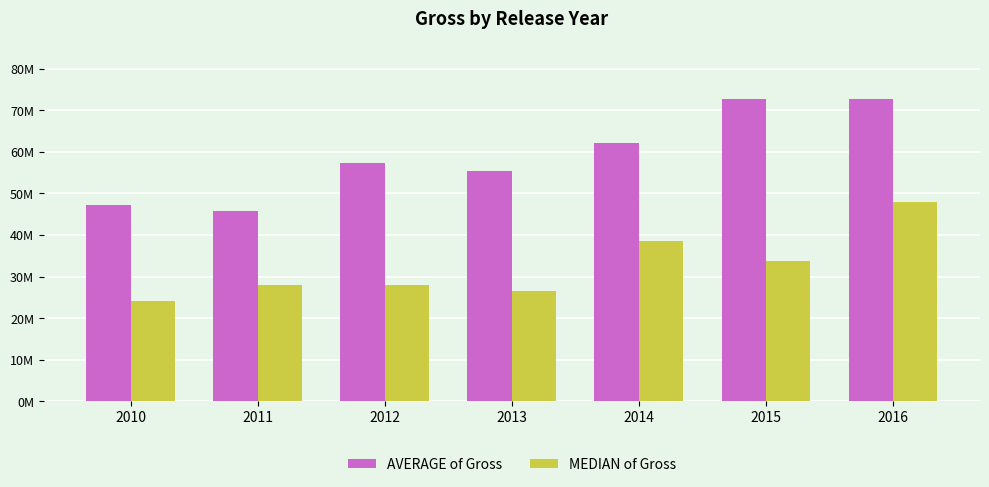

At which category is the sum across all series the highest?

2016